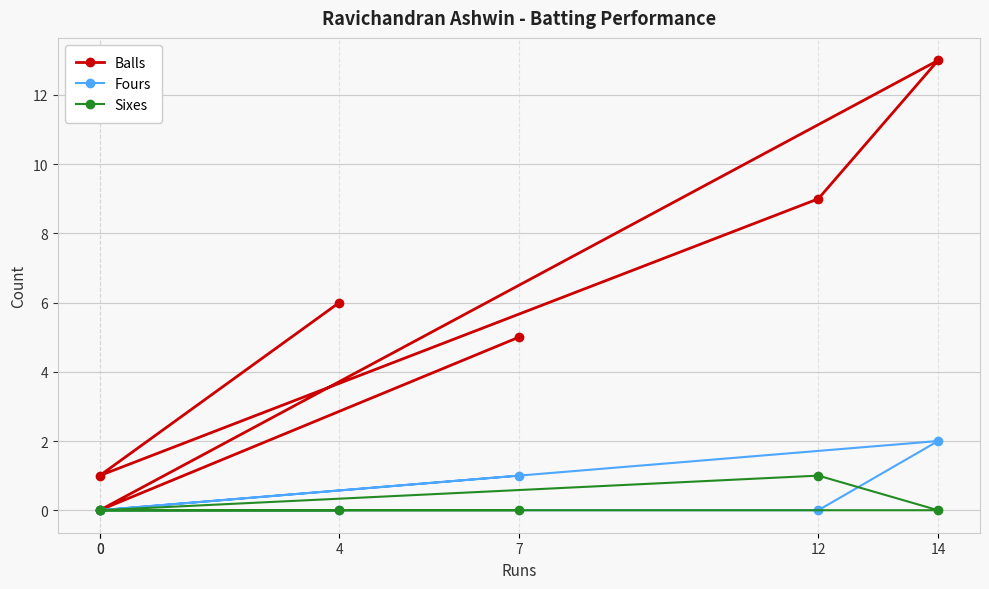

Reading left to right, extract all data points from this chart.

Balls: 4=6	0=1	12=9	14=13	0=0	7=5
Fours: 4=0	0=0	12=0	14=2	0=0	7=1
Sixes: 4=0	0=0	12=1	14=0	0=0	7=0